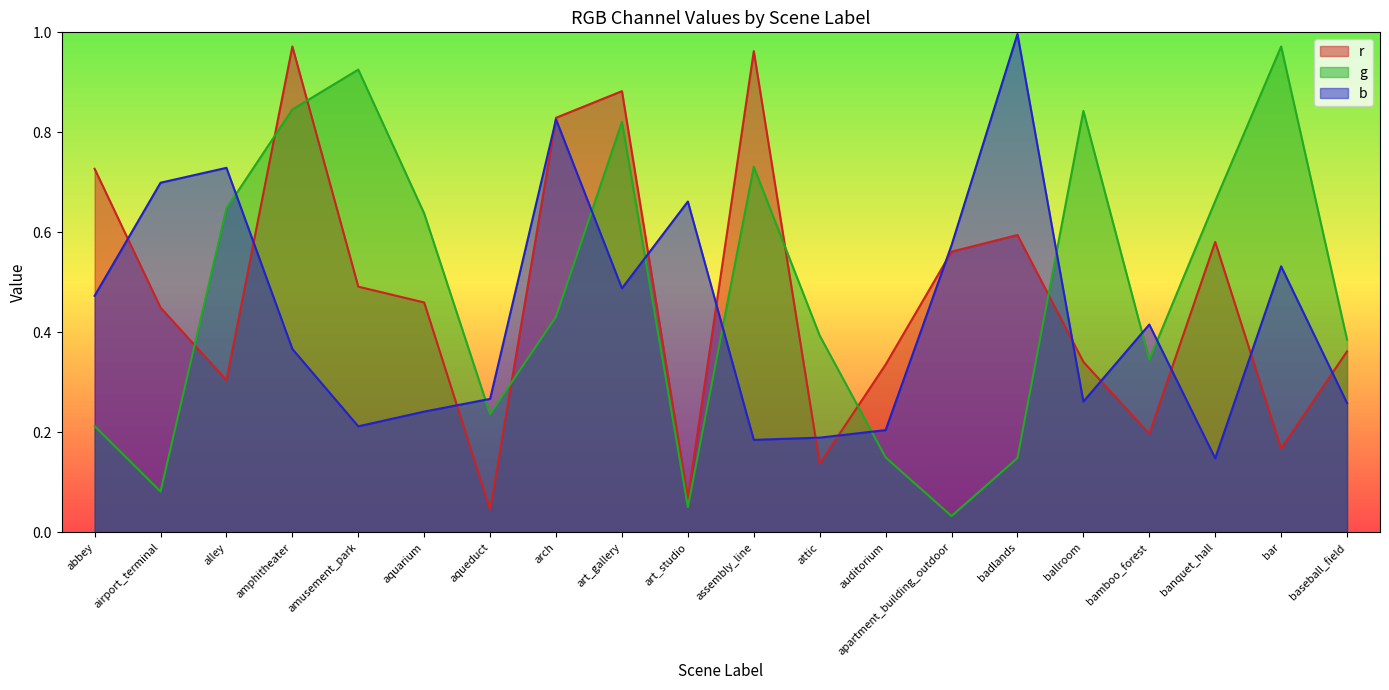

True or false: r and b intersect in this chart.

True